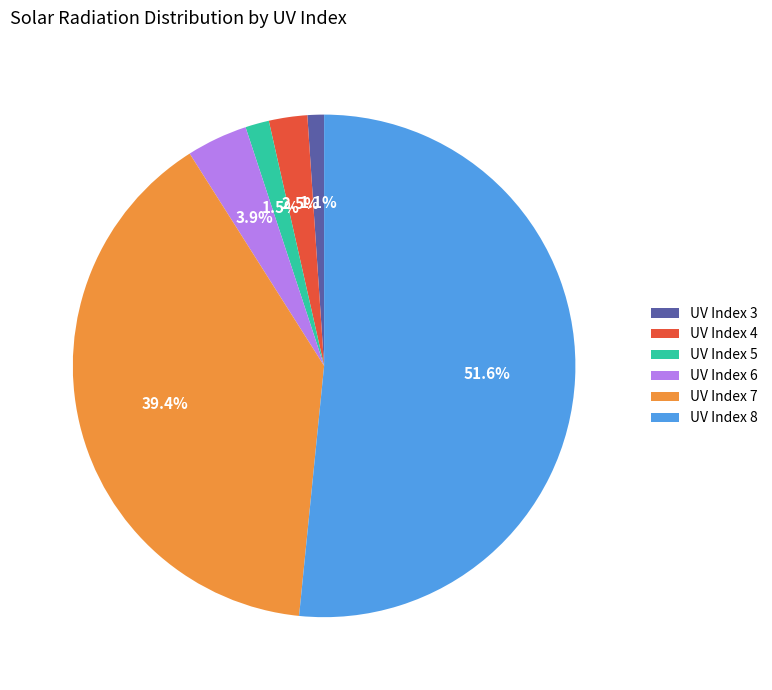

Which slice represents more than half of the pie?

UV Index 8